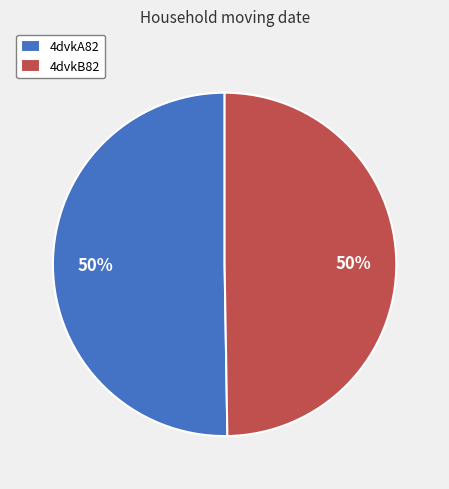

To the nearest percent, what portion does 4dvkB82 represent?

50%